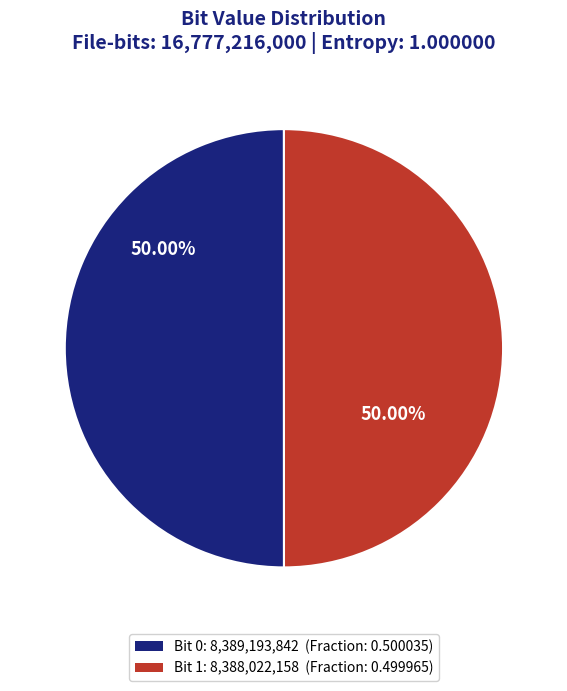

Rank the categories by value from highest to lowest.

0 (Occurrences), 1 (Occurrences)